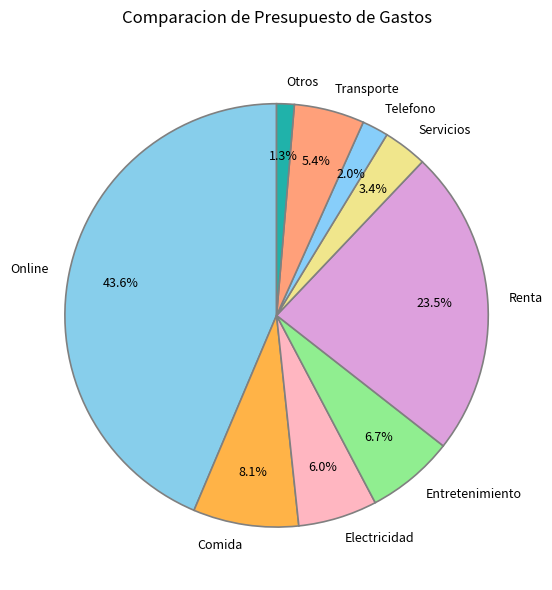

To the nearest percent, what percentage of the pie is Electricidad?

6%